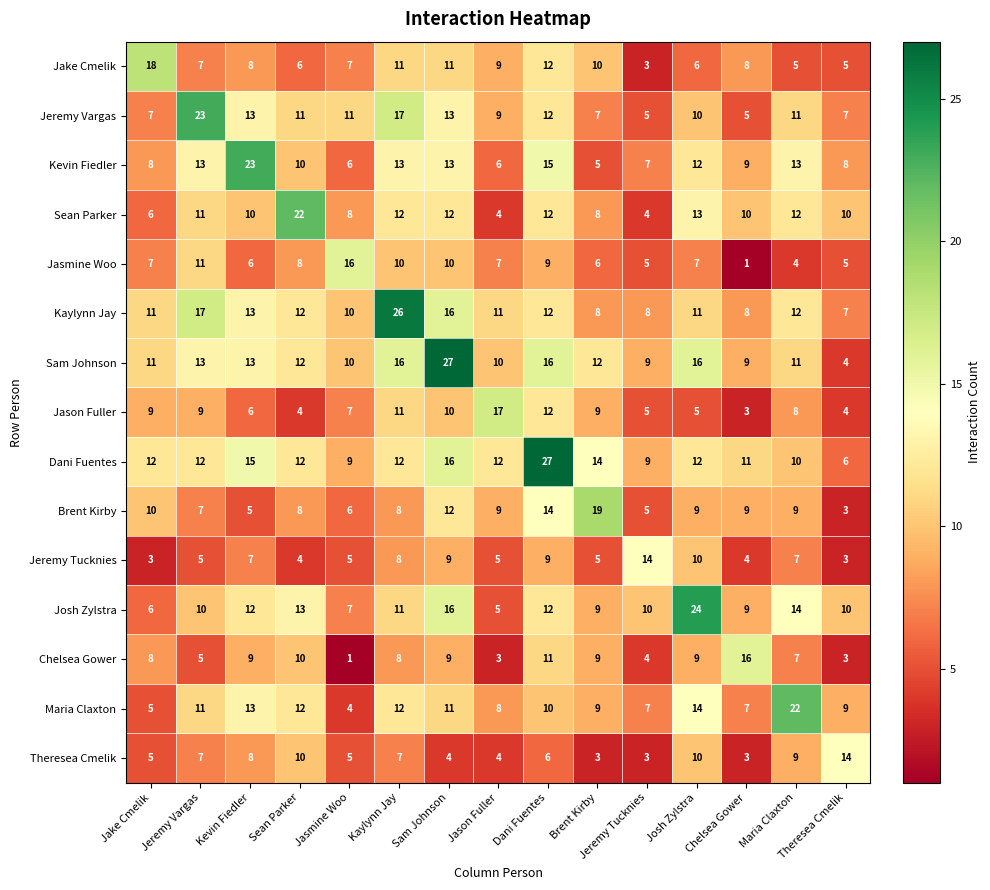

Count the number of categories in the chart.

15